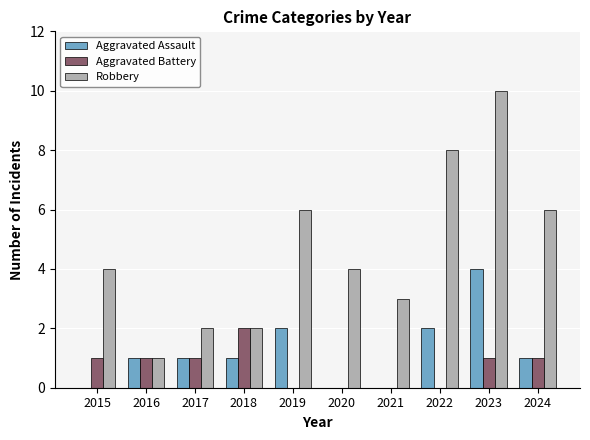

The value of Aggravated Assault at 2020 is 0. True or false?

True